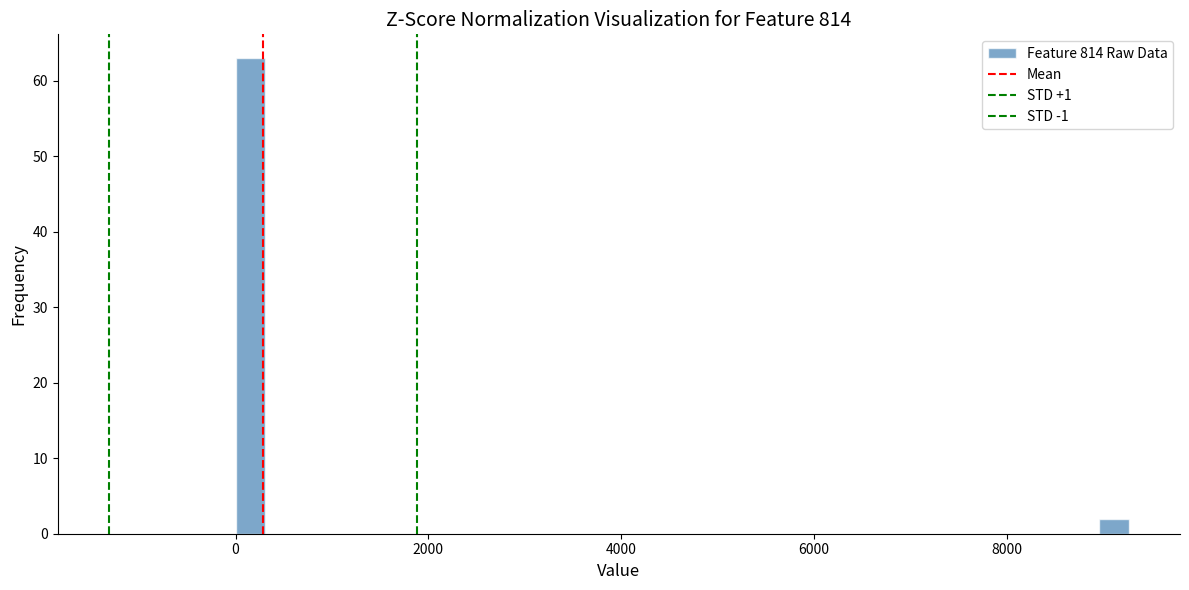

Read against the x-axis, roughly where is the centre of the tallest bar?

200